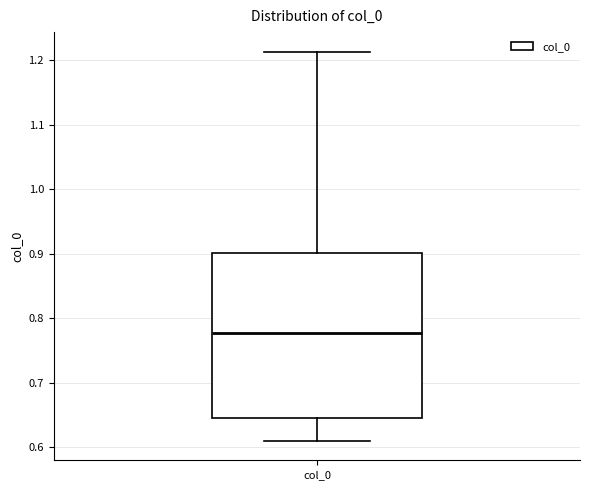

Transcribe this box plot: give where the median line is, the range the box spans, and where the two whiskers end, as read against the y-axis. The values are not printed on the chart, so give them approximately, as read against the axis.

median 0.78, box 0.64 to 0.90, whiskers 0.61 to 1.21